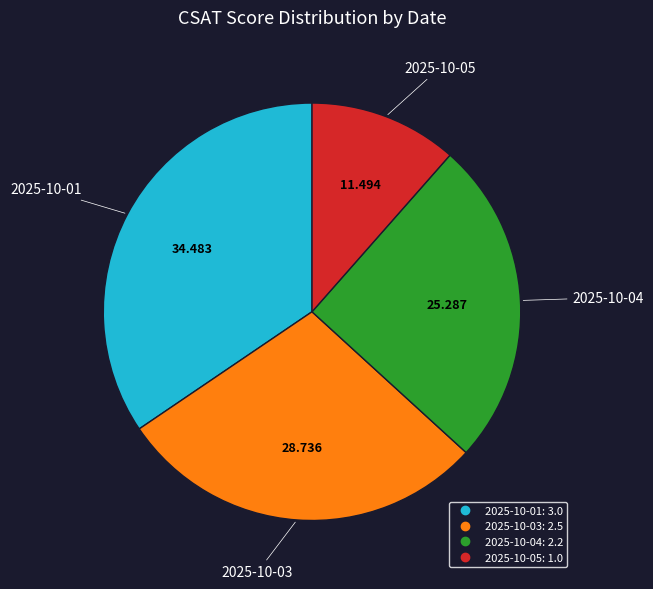

Does 2025-10-03 account for over 50% of the chart?

No